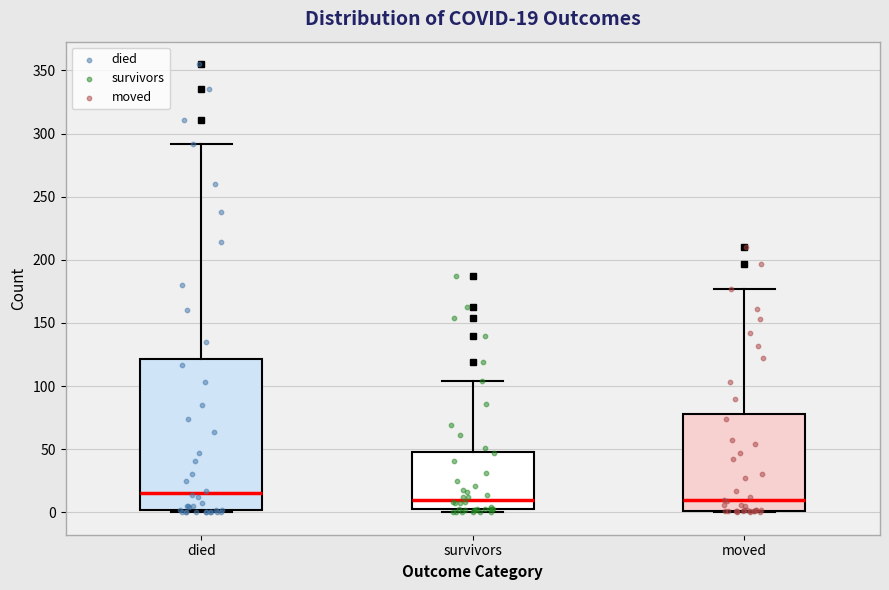

Which box has the highest median line?

died